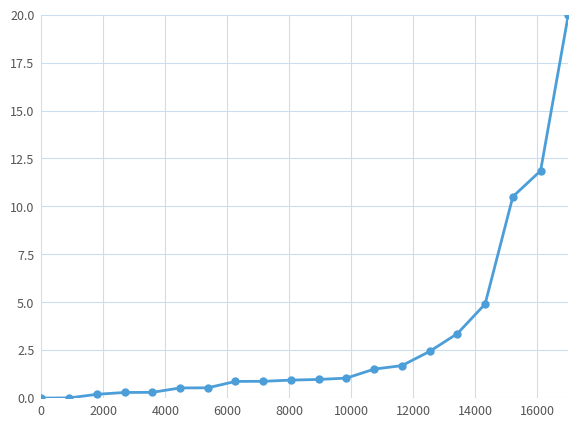

What is the sum of all values?

62.8